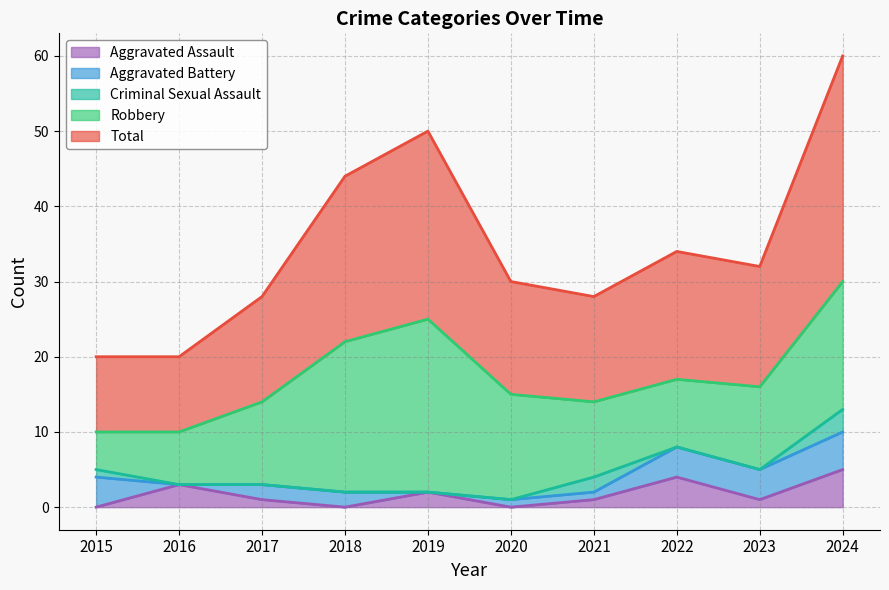

Rank the categories by Aggravated Assault value from lowest to highest.

2015, 2018, 2020, 2017, 2021, 2023, 2019, 2016, 2022, 2024